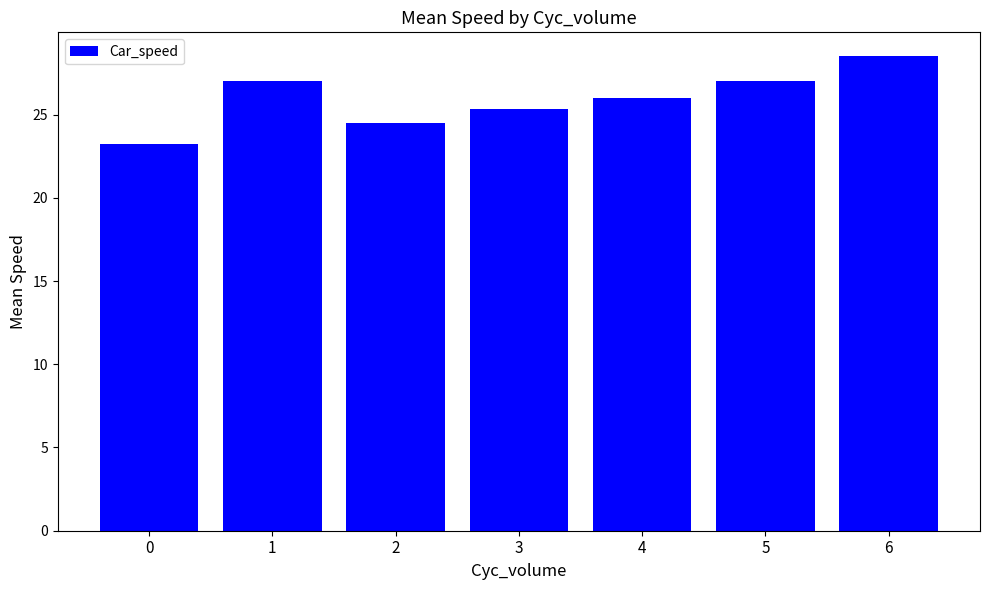

Read the value at 0.

23.3